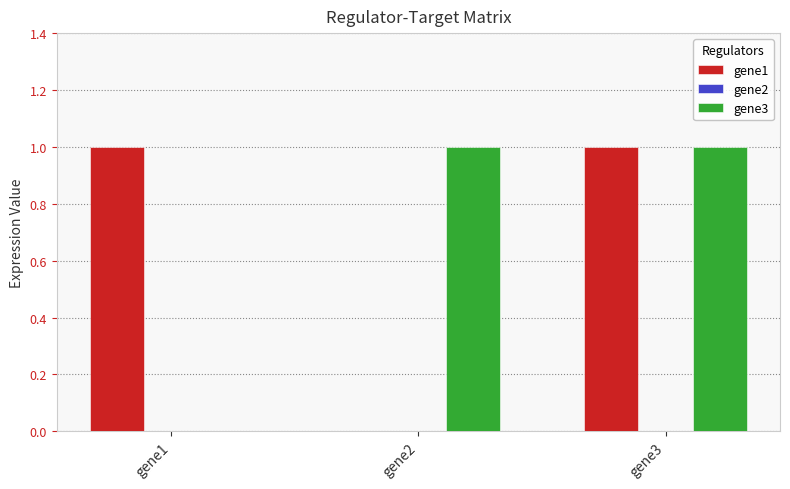

What is the sum of the gene3 values at gene3 and gene2?

2